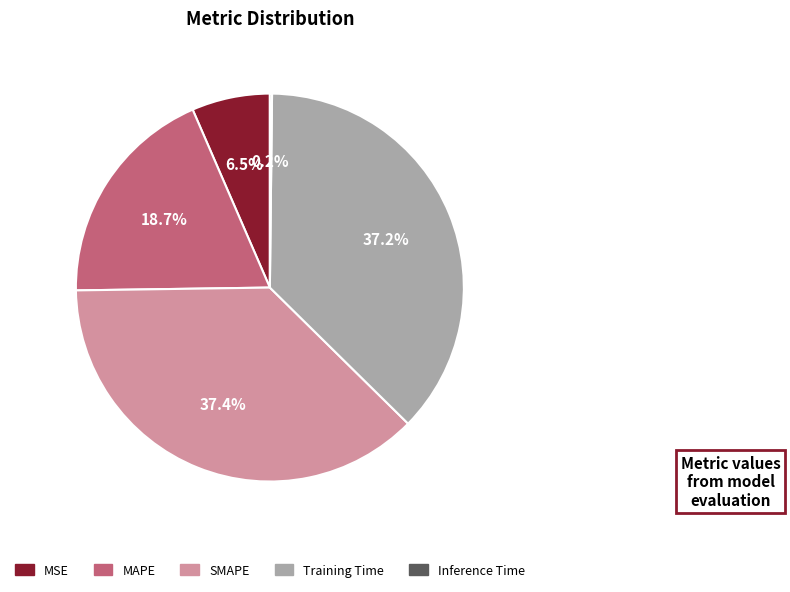

Is there a majority slice in this chart?

No